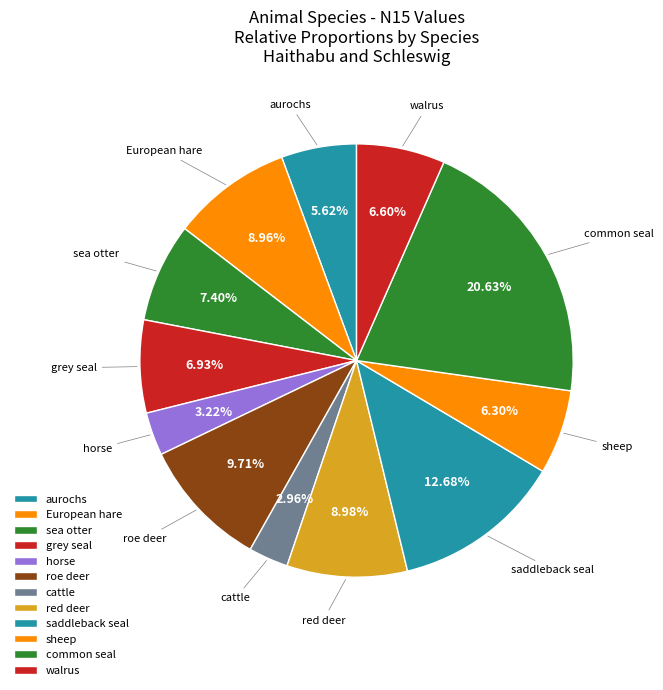

How many segments does this pie chart have?

12